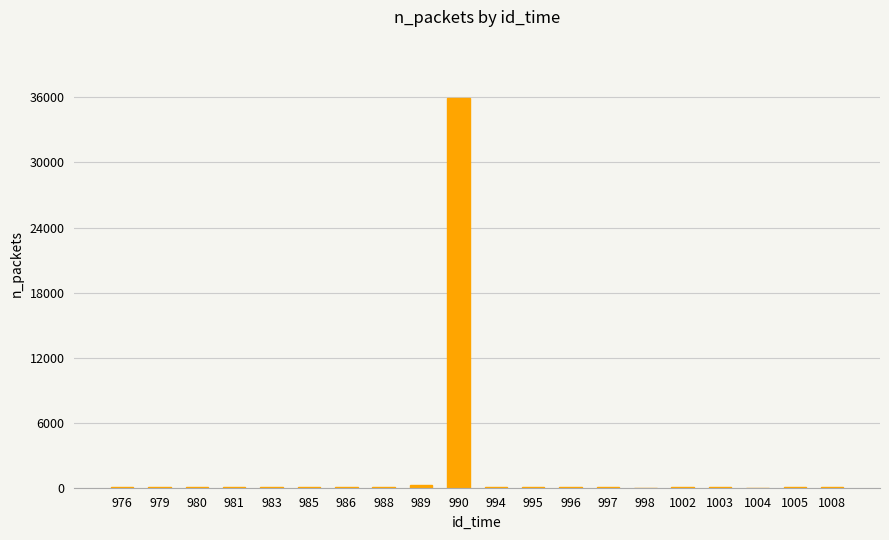

The value at 1005 is 53. True or false?

True